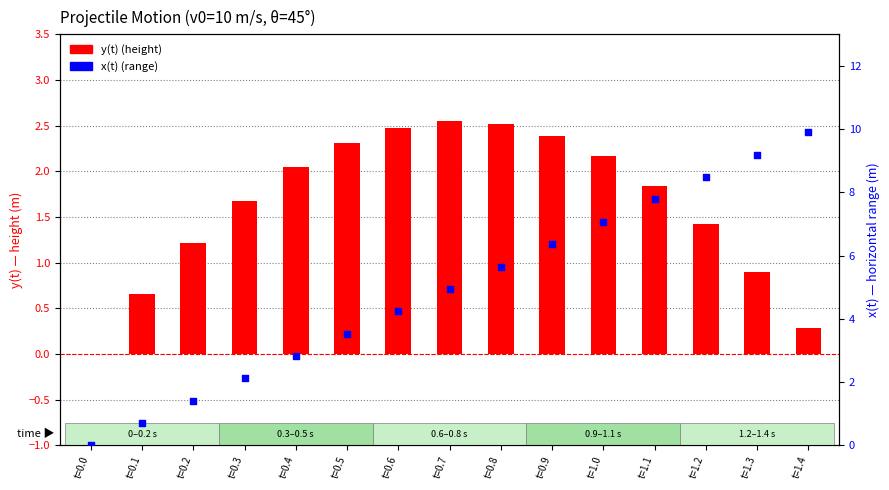

Which series has the largest total across all categories?

x(t) (range)